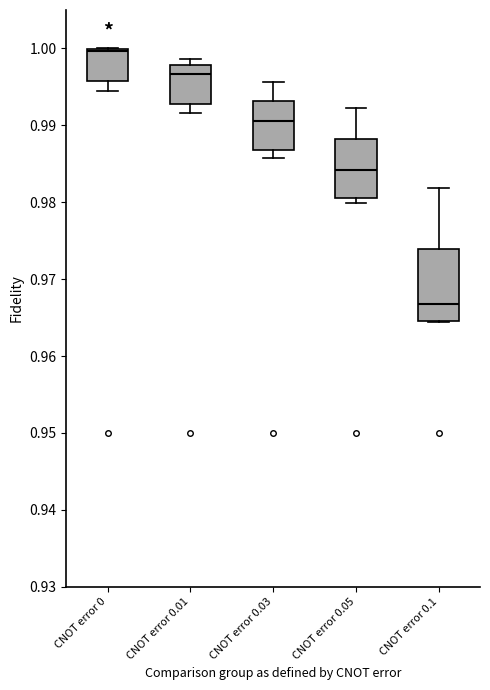

Comparing the boxes themselves (not the whiskers), which one is the tallest?

CNOT error 0.1